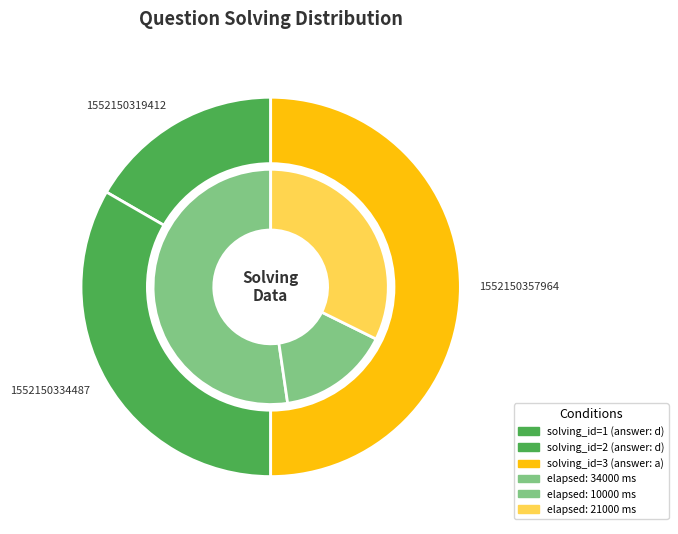

Which slice is the smallest?

1552150319412